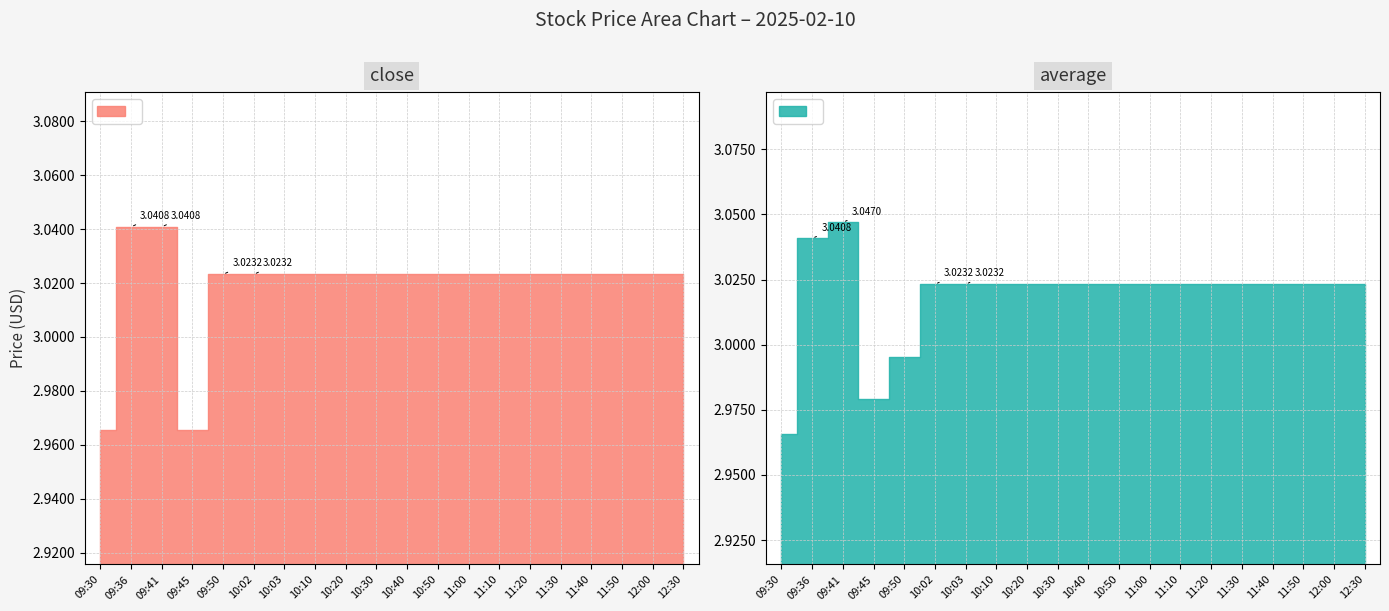

True or false: close and average cross at least once.

True